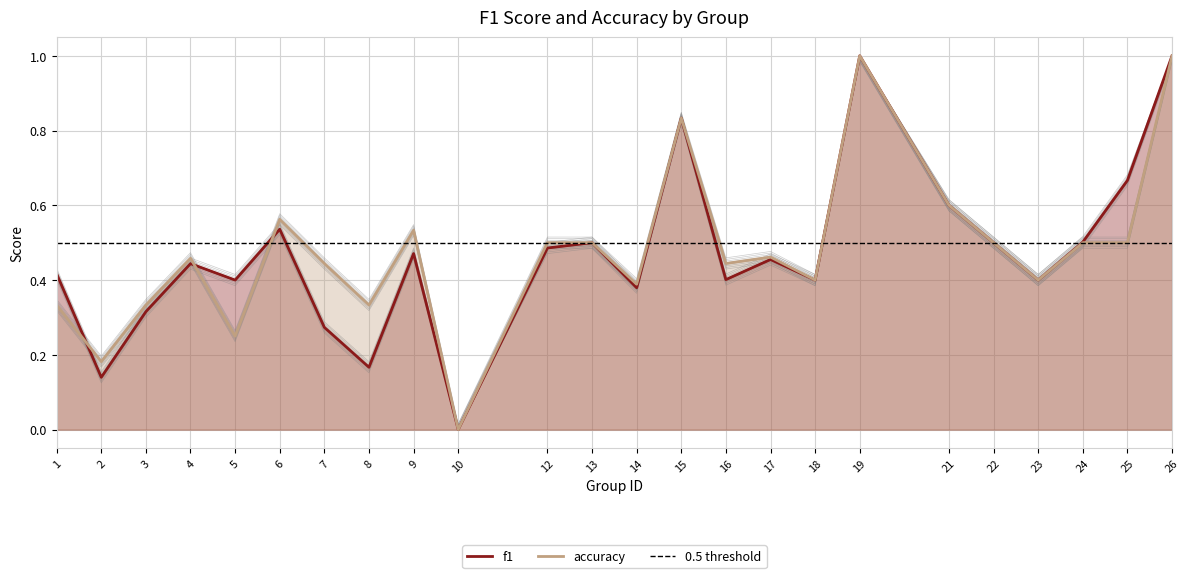

At which label does f1 reach its peak?

19